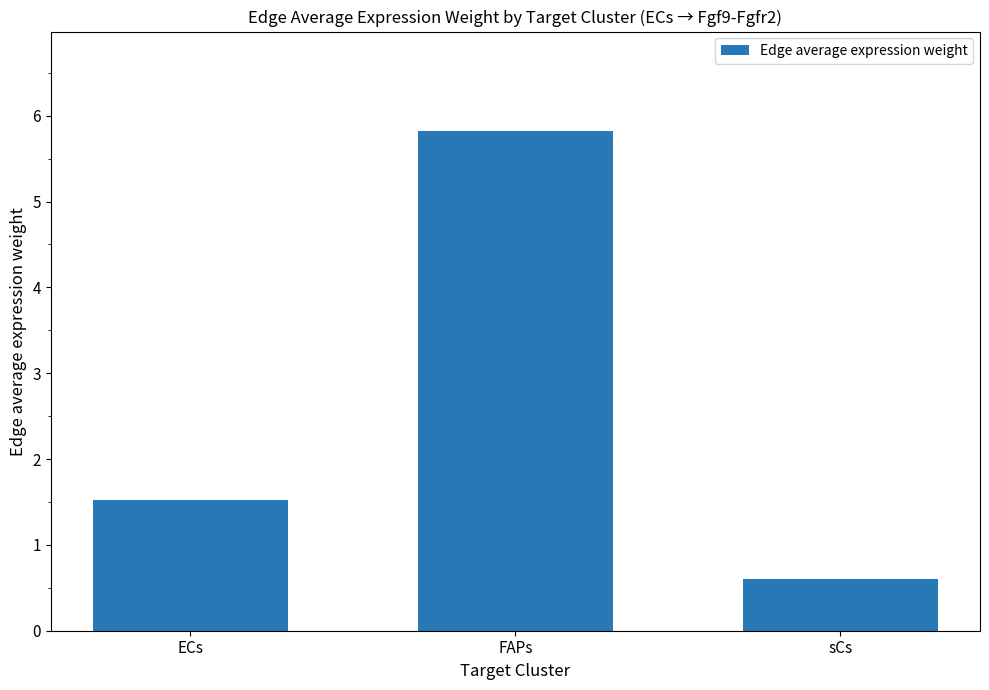

Between FAPs and sCs, which is larger?

FAPs